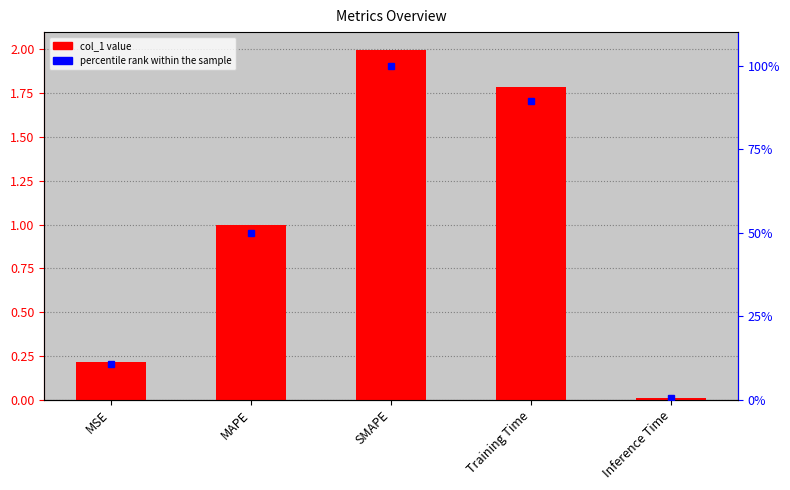

What position from the right is SMAPE?

3